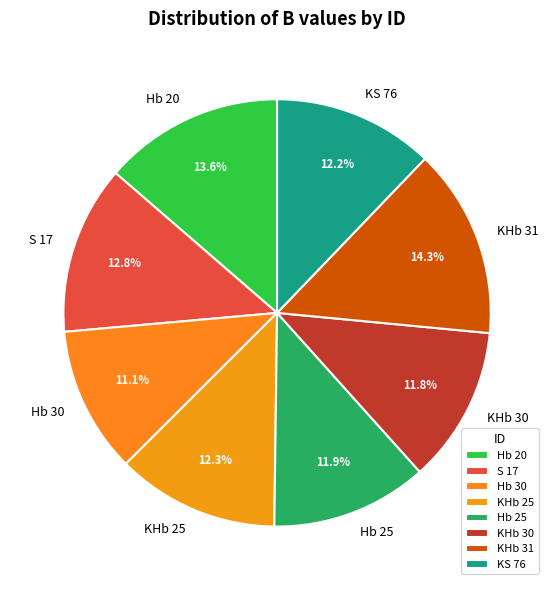

True or false: S 17 accounts for 27% of the total.

False